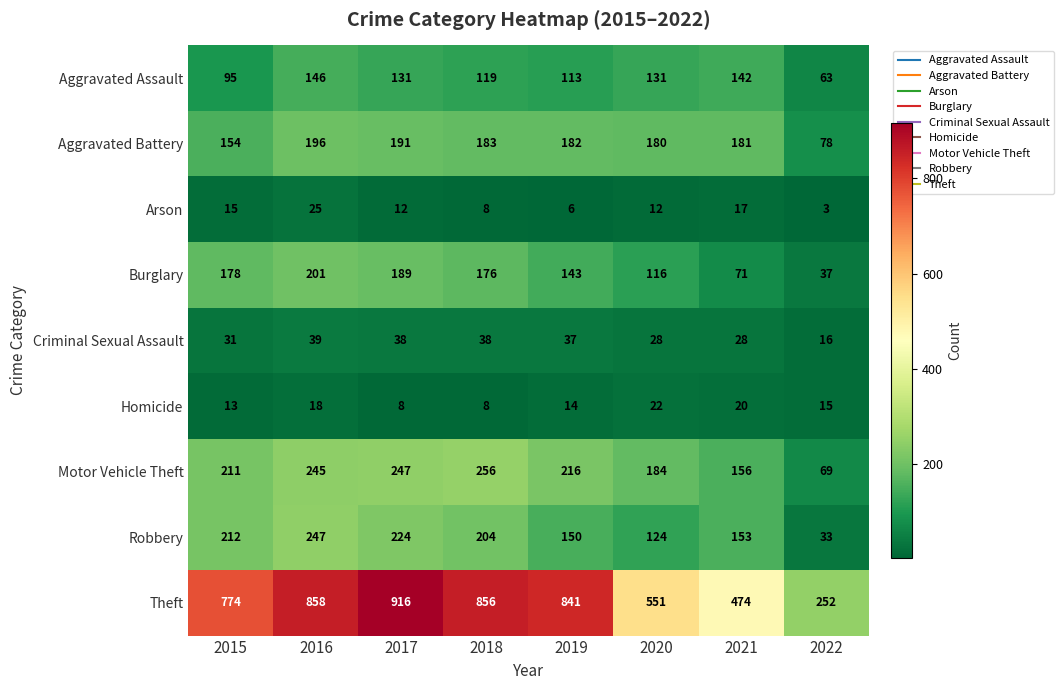

What is the average value of the Arson series?

12